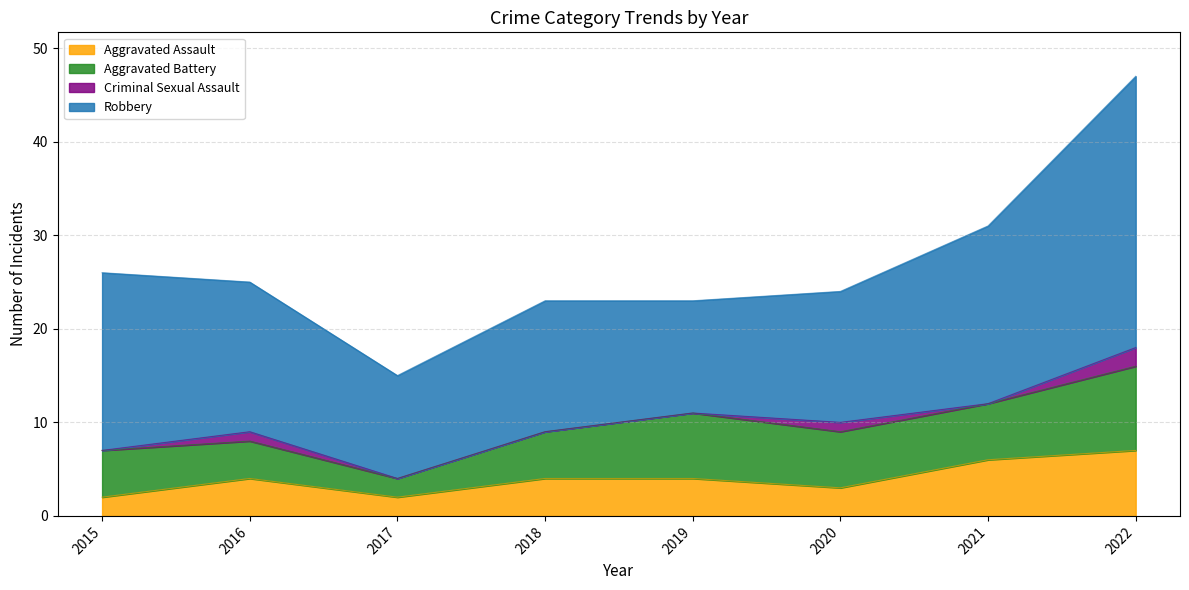

What are all the series names shown in the legend?

Aggravated Assault, Aggravated Battery, Criminal Sexual Assault, Robbery